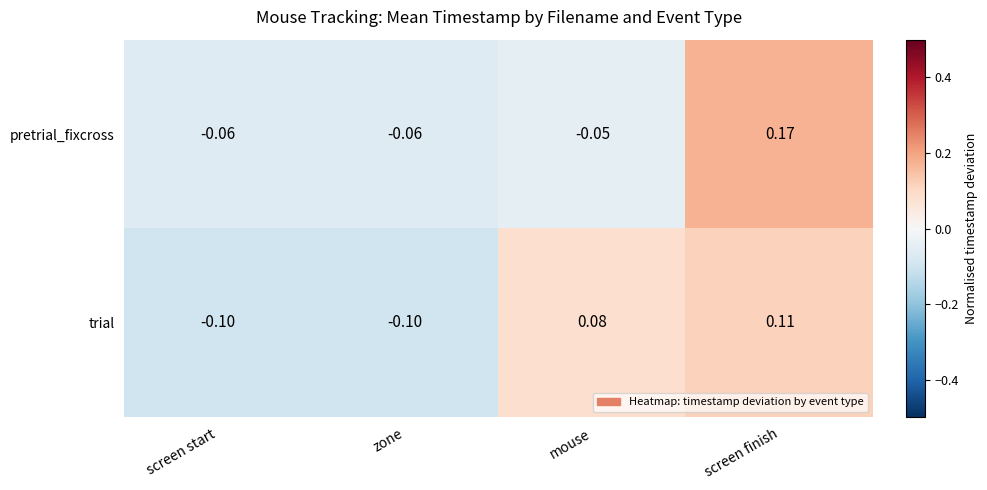

List the series in order of their peak value, highest first.

pretrial_fixcross, trial